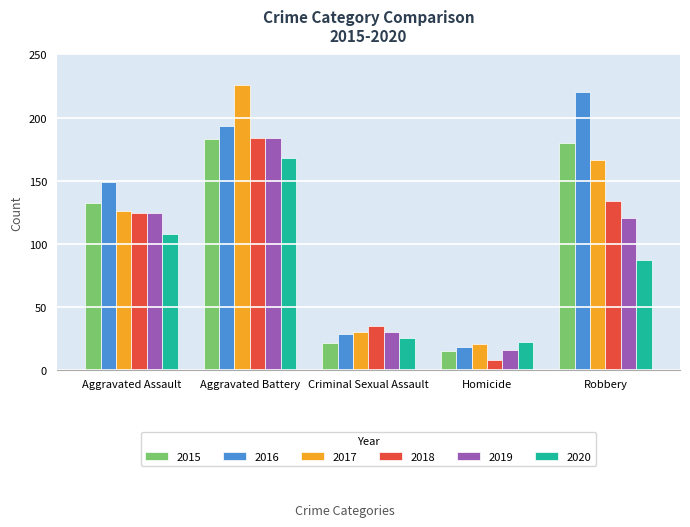

Are the bars horizontal?

No